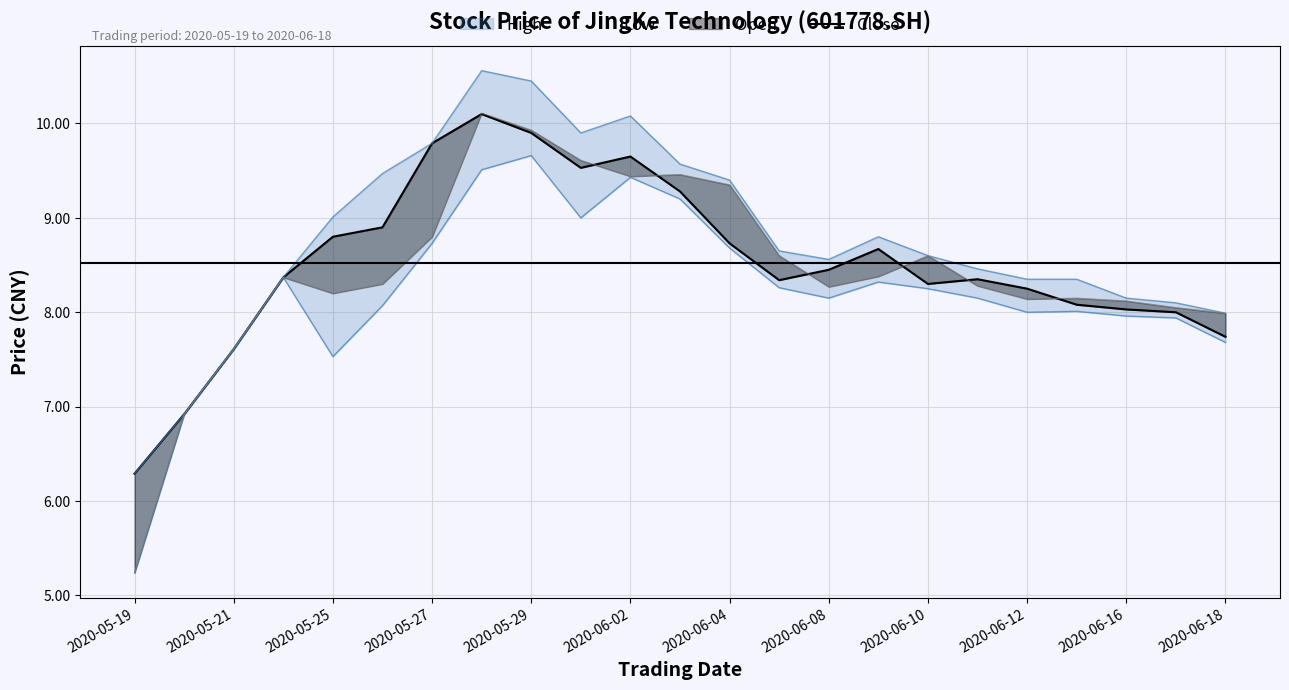

Is it true that the value at 2020-05-27 is 13.3?

False